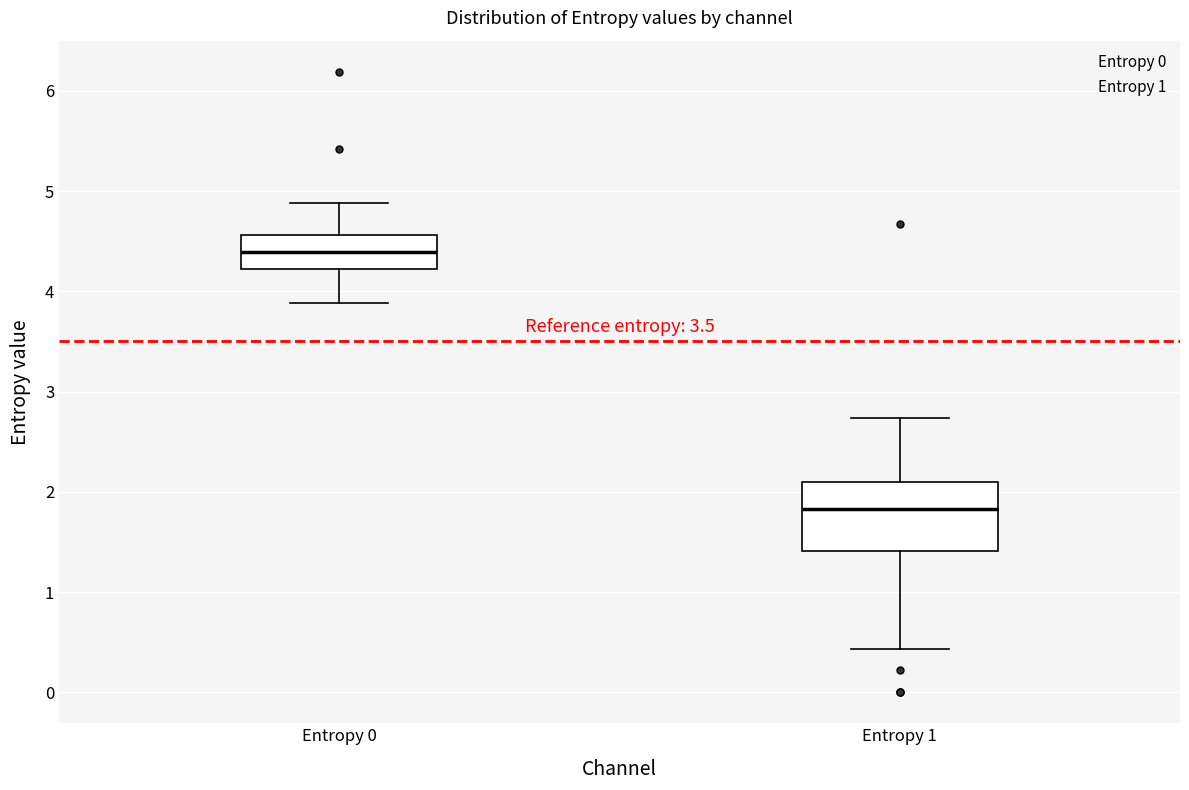

Which box has the highest median line?

Entropy 0